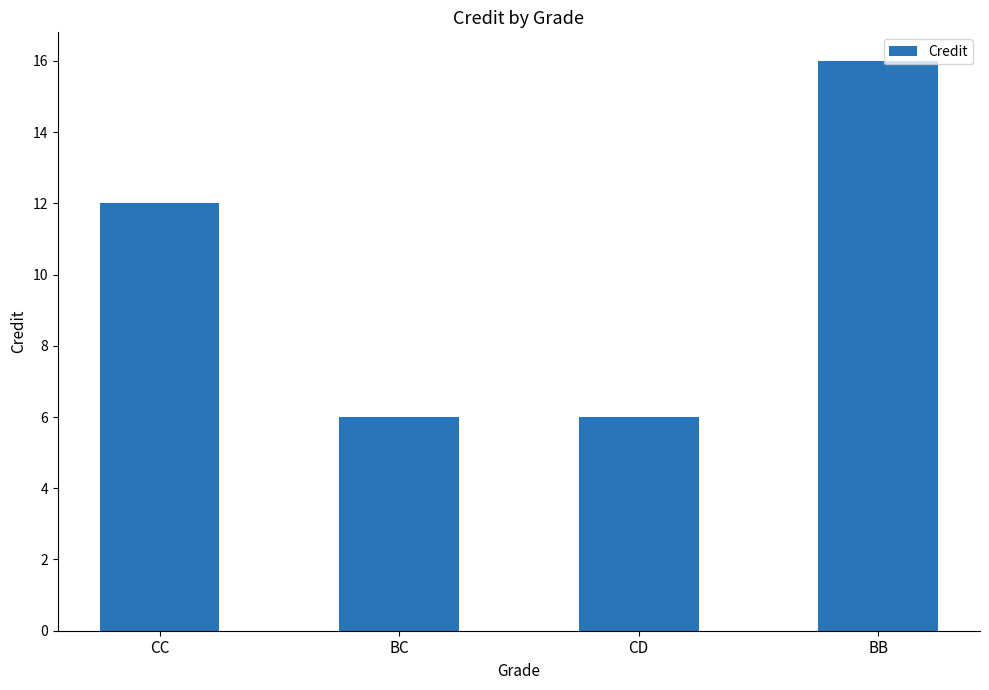

What is the sum of all values?

40